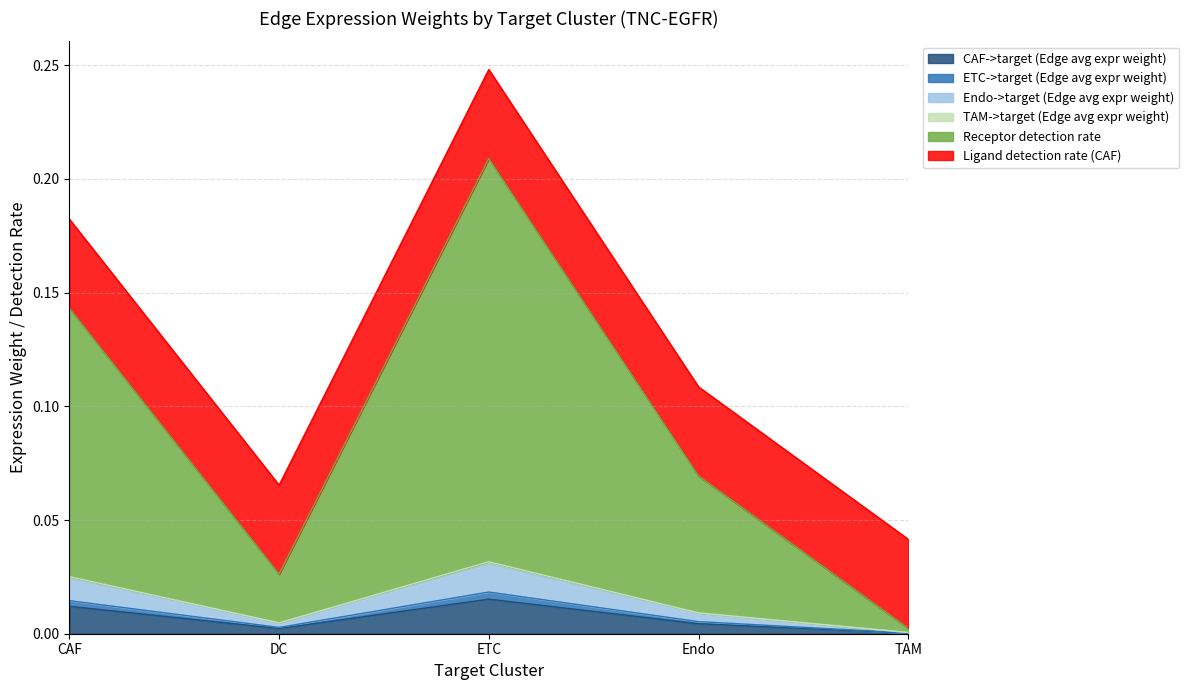

Which series changed the most between ETC and Endo?

Receptor detection rate